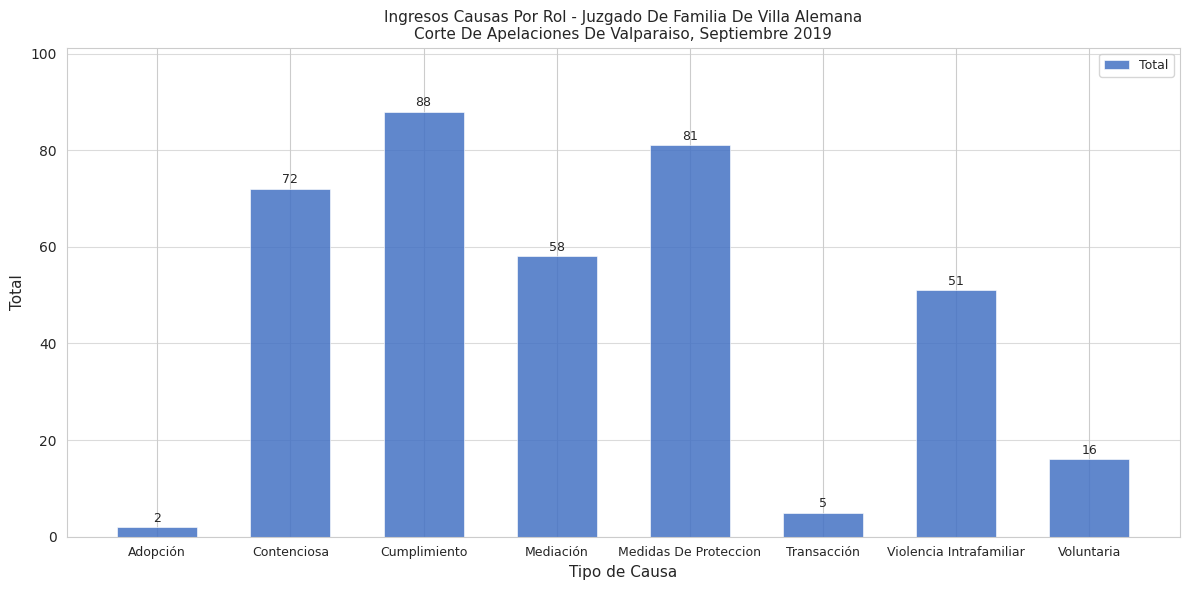

At which category does the chart reach its minimum across all series?

Adopción